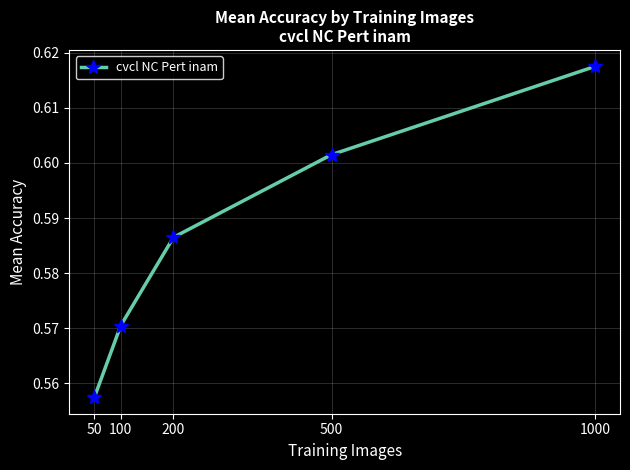

How many lines are shown in the chart?

1